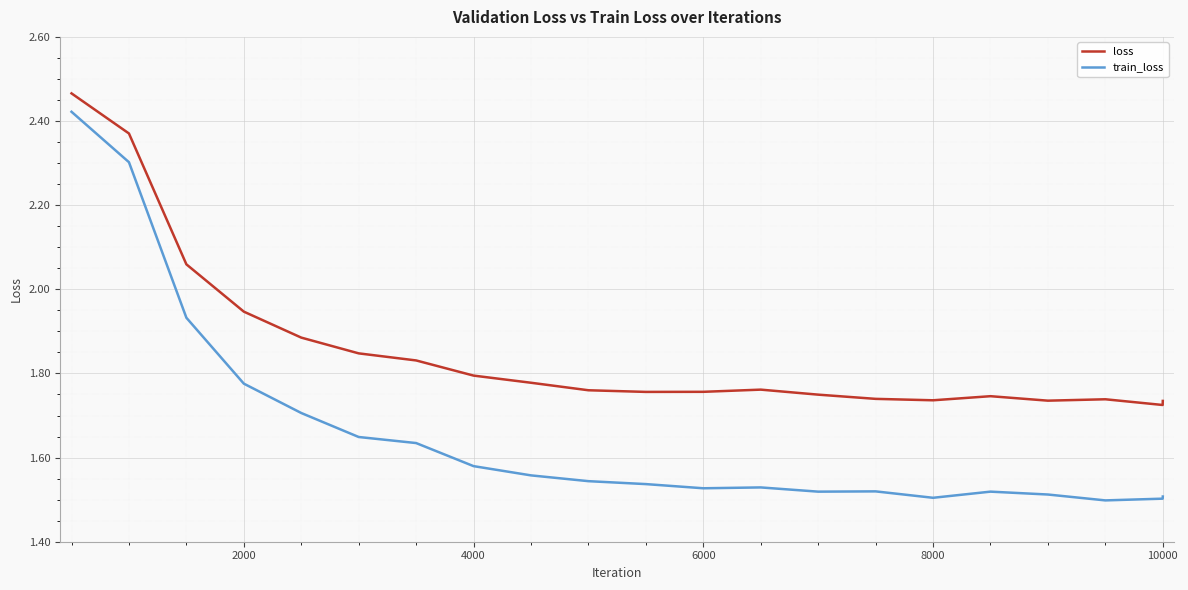

Rank the series by their average value, from highest to lowest.

loss, train_loss